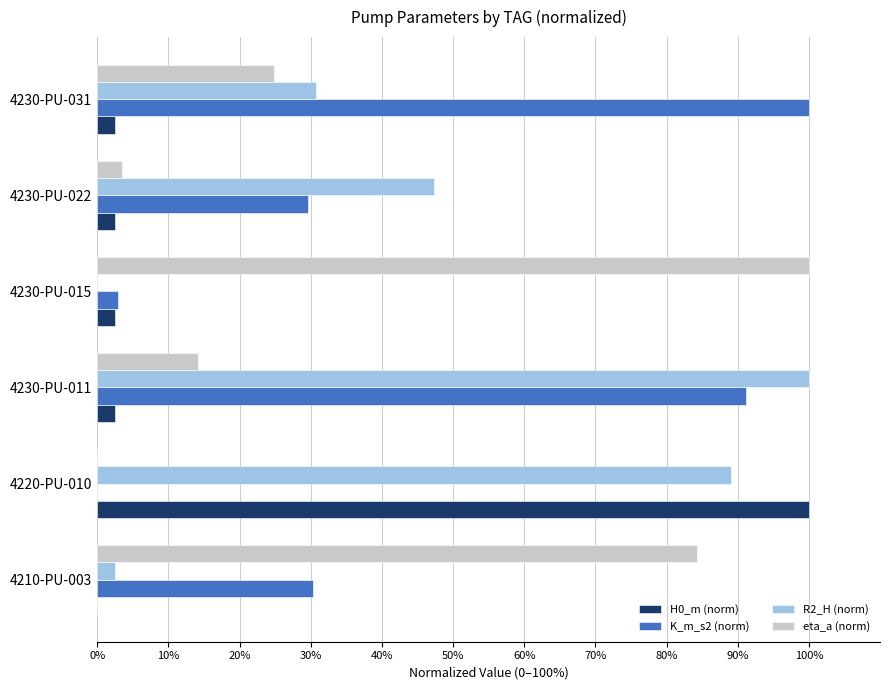

The value of K_m_s2 (norm) at 4220-PU-010 is 0.0. True or false?

True